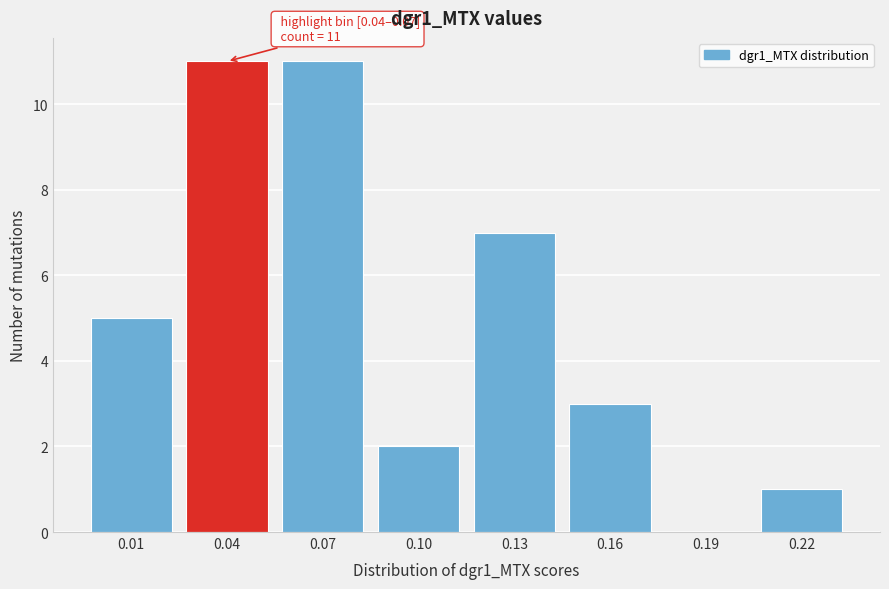

Reading left to right, what are all the values shown in this chart?

0.01=5	0.04=11	0.07=11	0.10=2	0.13=7	0.16=3	0.19=0	0.22=1